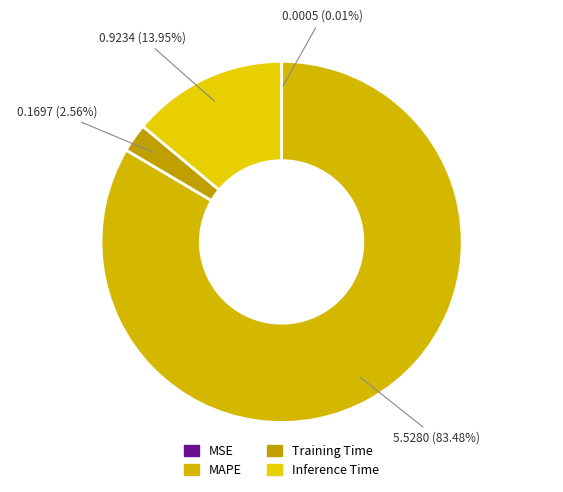

Between MAPE and Inference Time, which is larger?

MAPE